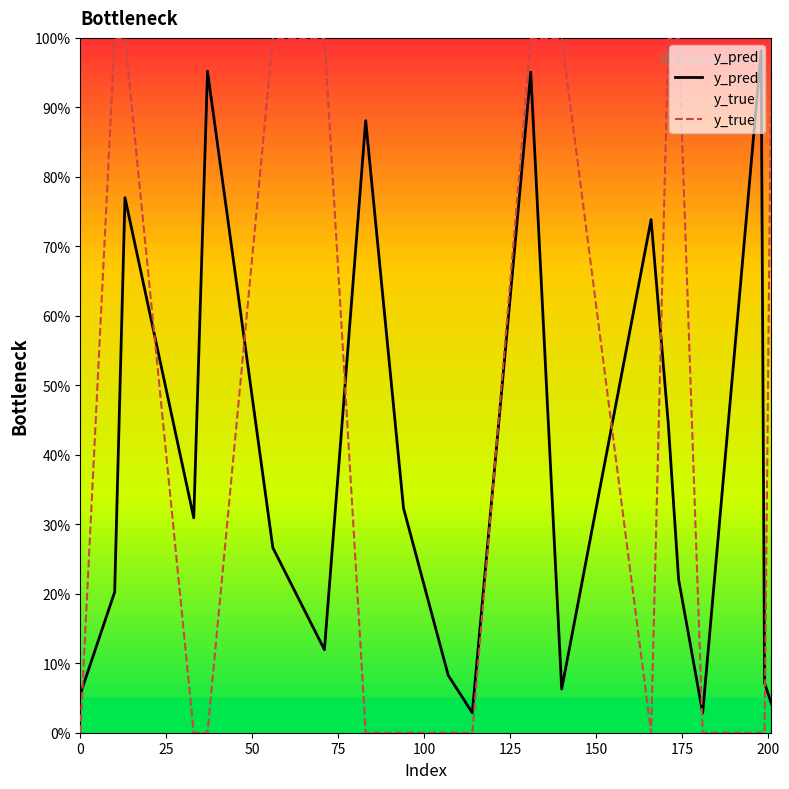

True or false: y_pred has more than 2 interior local peaks.

True